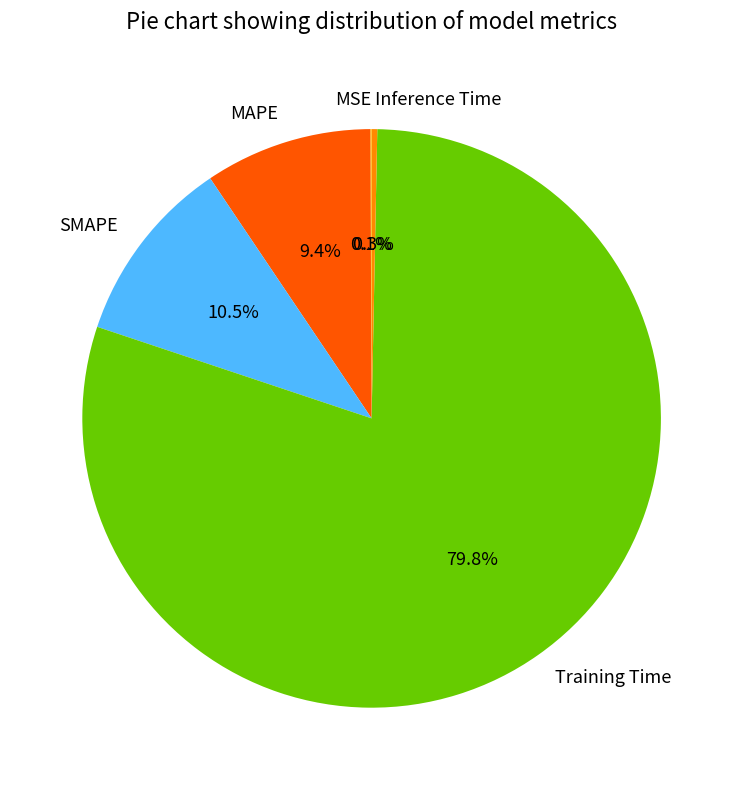

What is the largest slice in the pie chart?

Training Time